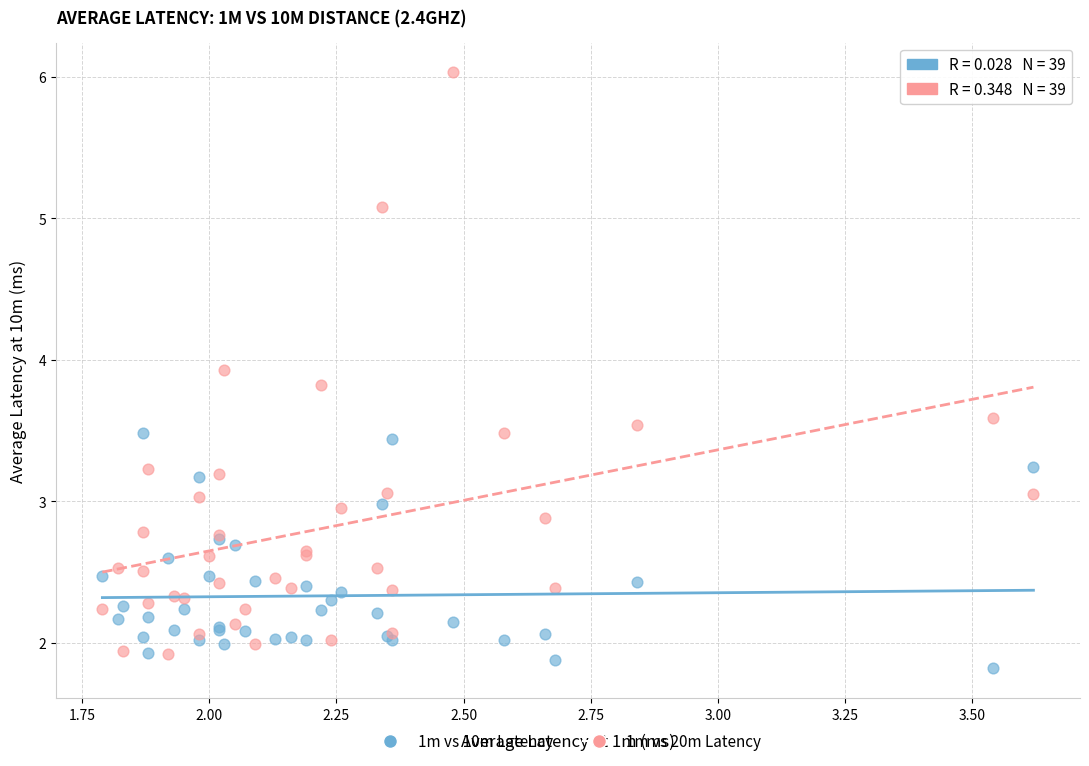

What is the X range (max minus min) for the scatter plot?

1.8